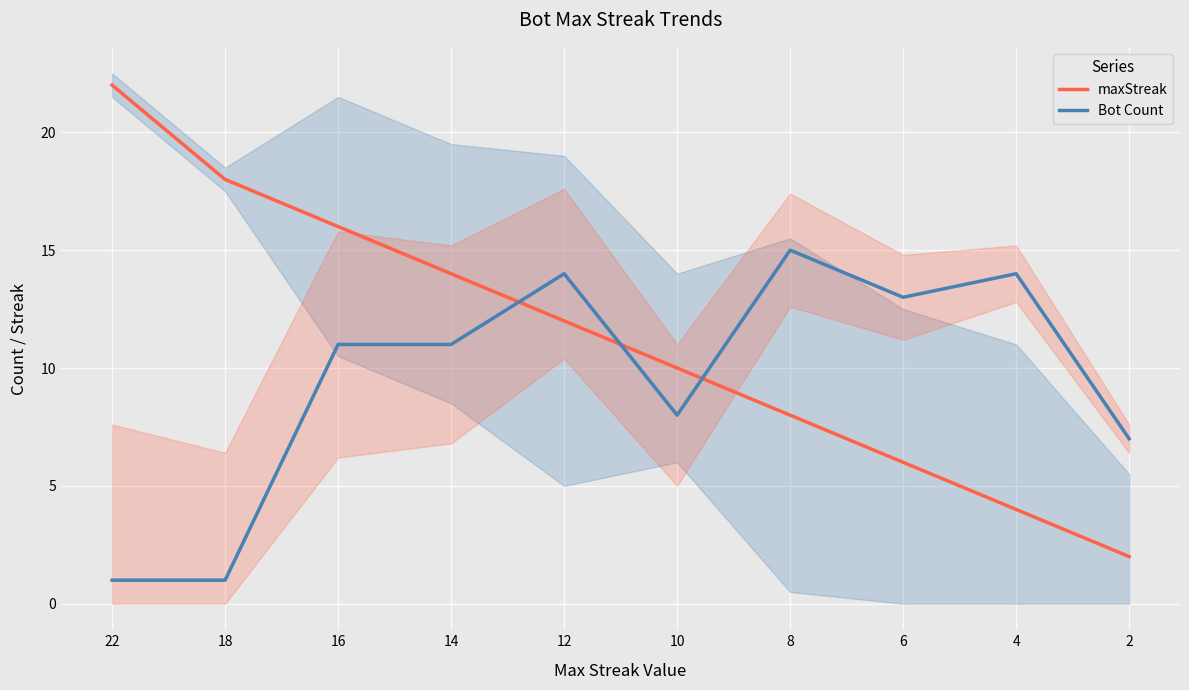

Between 18 and 16, which series saw the biggest shift?

Bot Count